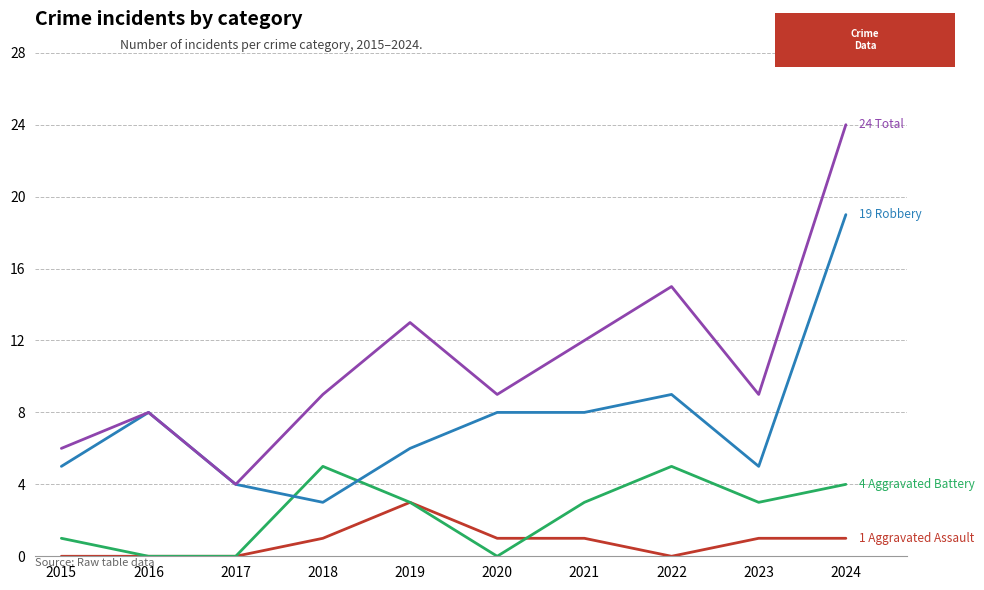

What is the total value across all series at 2020?

18